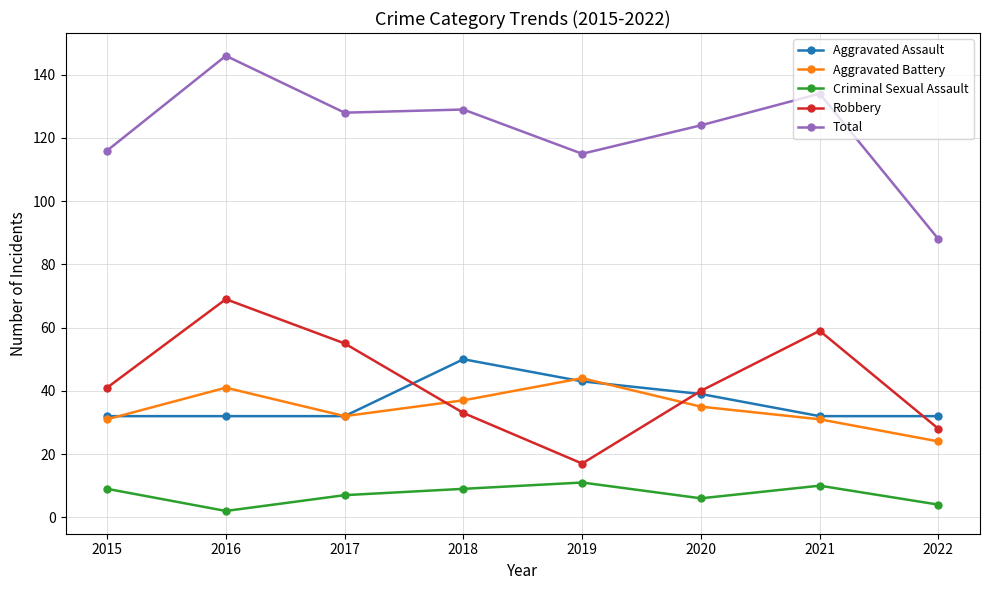

What is the total value across all series at 2016?

290